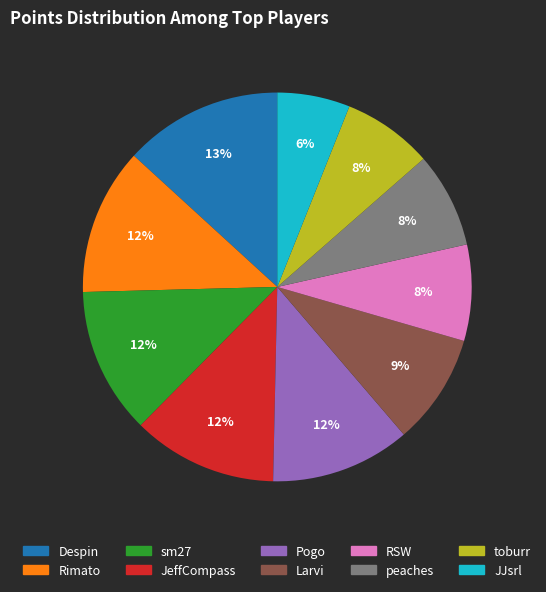

What is the ratio of the value at JeffCompass to the value at Pogo?

1.0